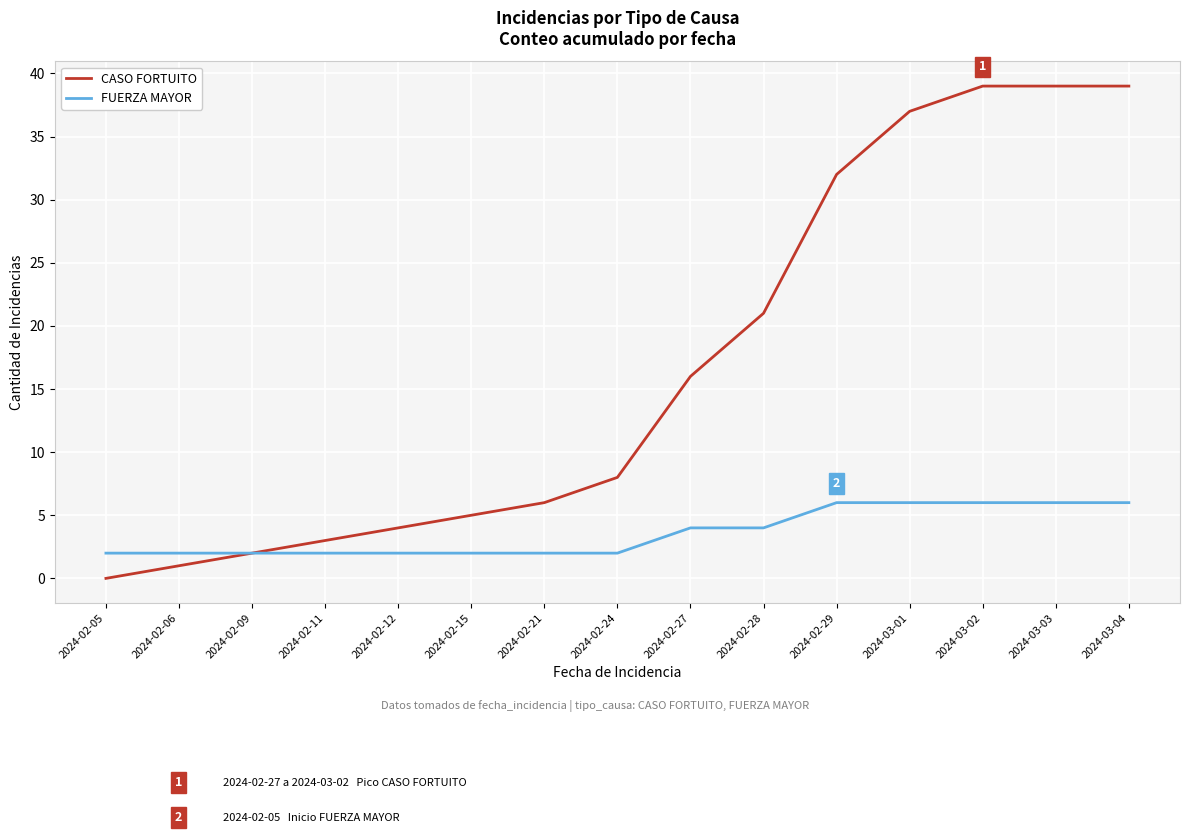

The value of FUERZA MAYOR at 2024-03-02 is 6. True or false?

True